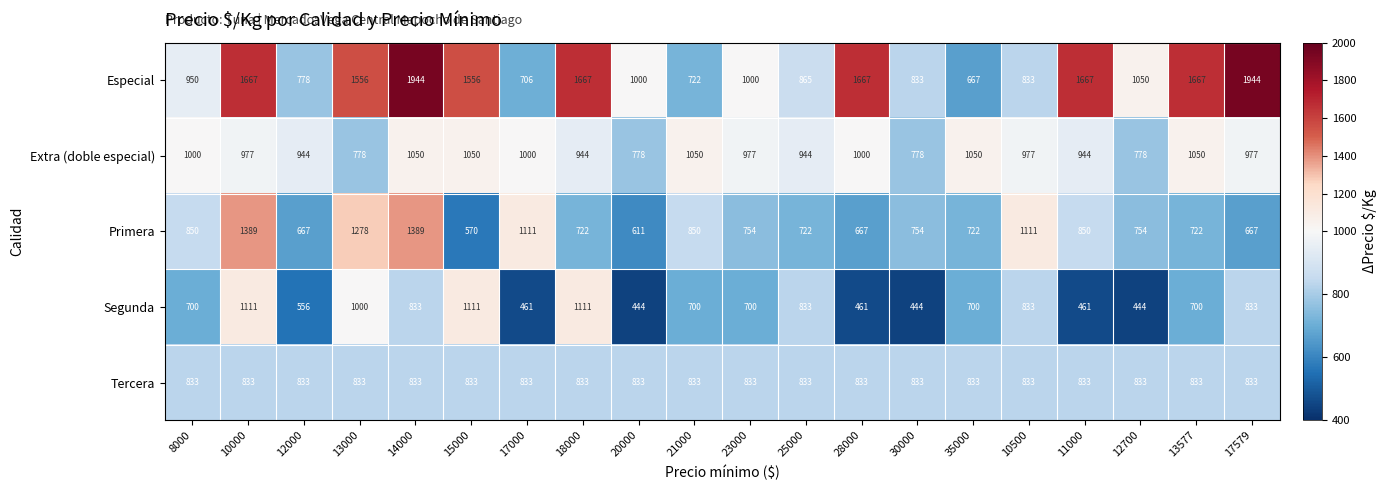

Between 8000 and 25000, which series saw the biggest shift?

Segunda